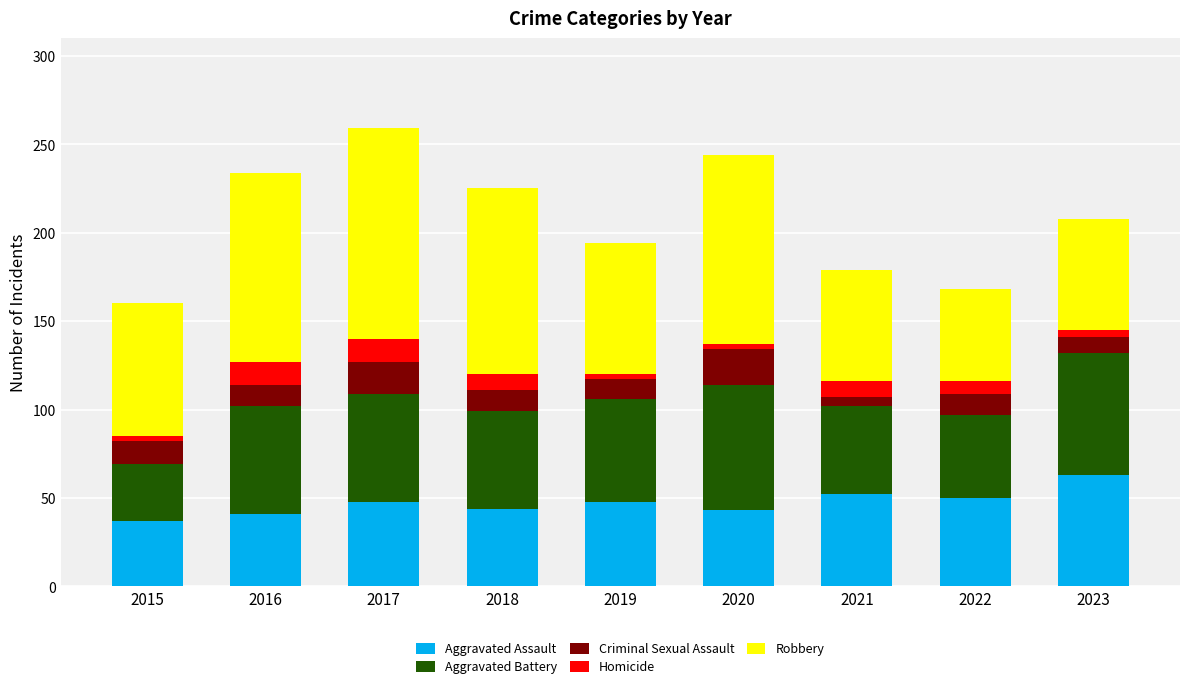

What is the lowest value of the Aggravated Assault series?

37